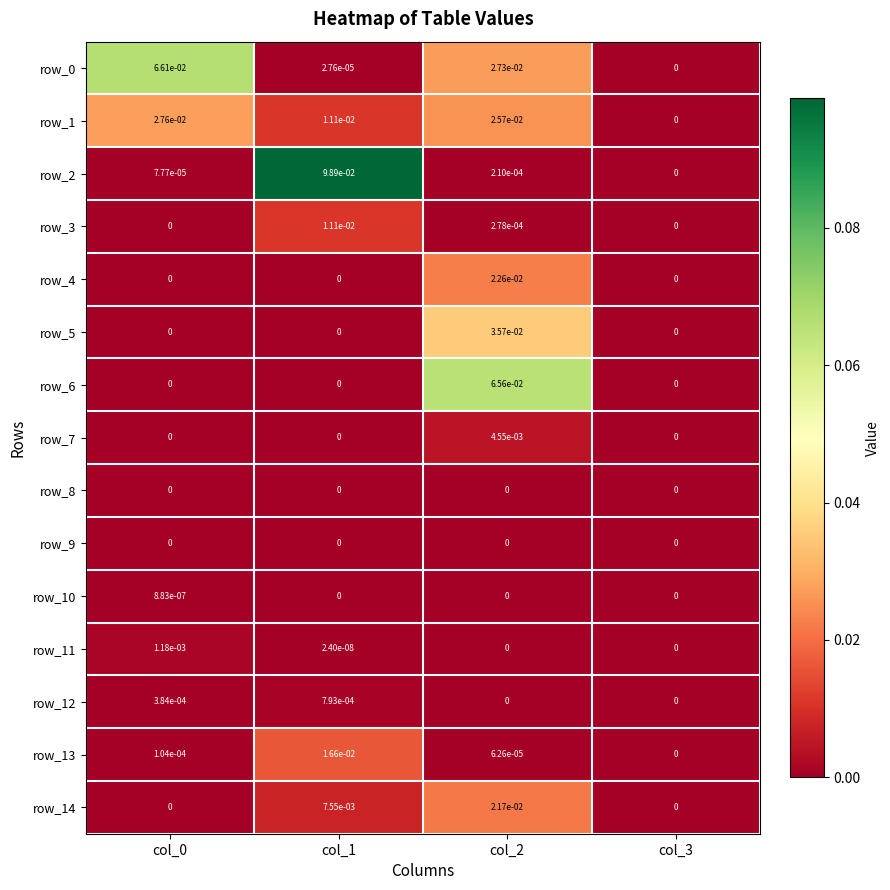

How many categories are shown in the chart?

4